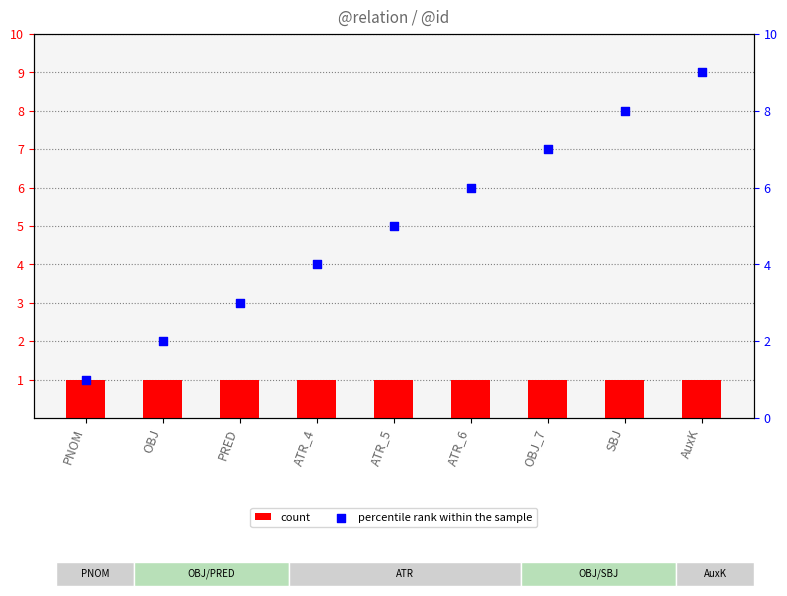

At which category is the sum across all series the highest?

AuxK